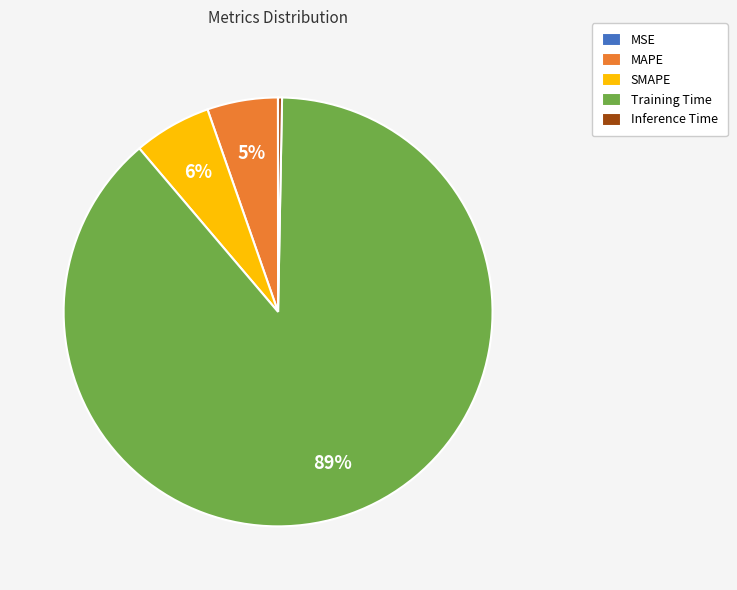

Which slice represents more than half of the pie?

Training Time